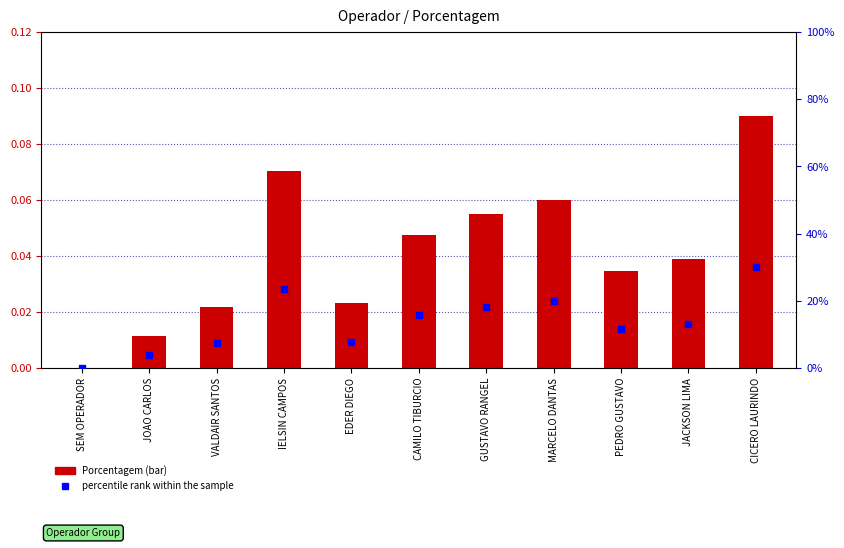

Which series reaches the maximum Y coordinate?

percentile rank within the sample